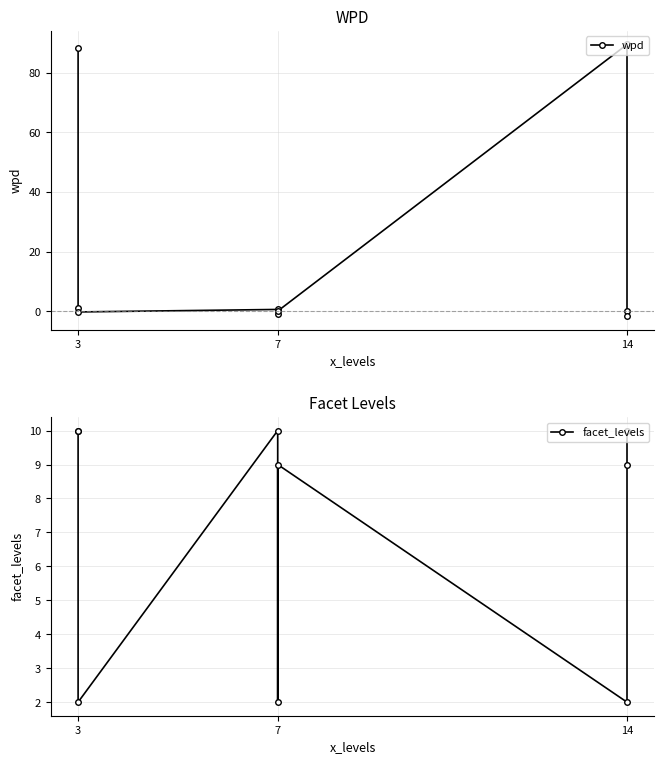

Between which two adjacent categories do facet_levels and wpd first intersect?

3 and 3